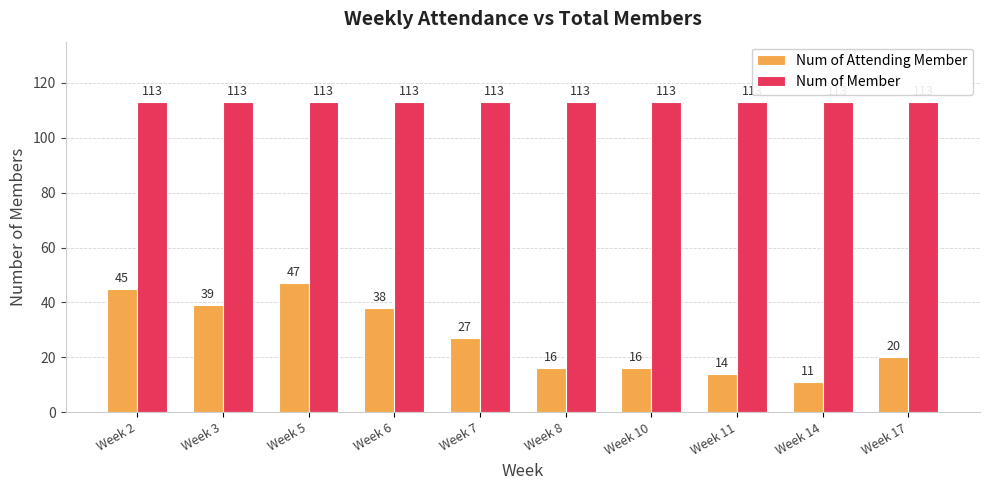

The Num of Member series shows 28 at Week 10. True or false?

False